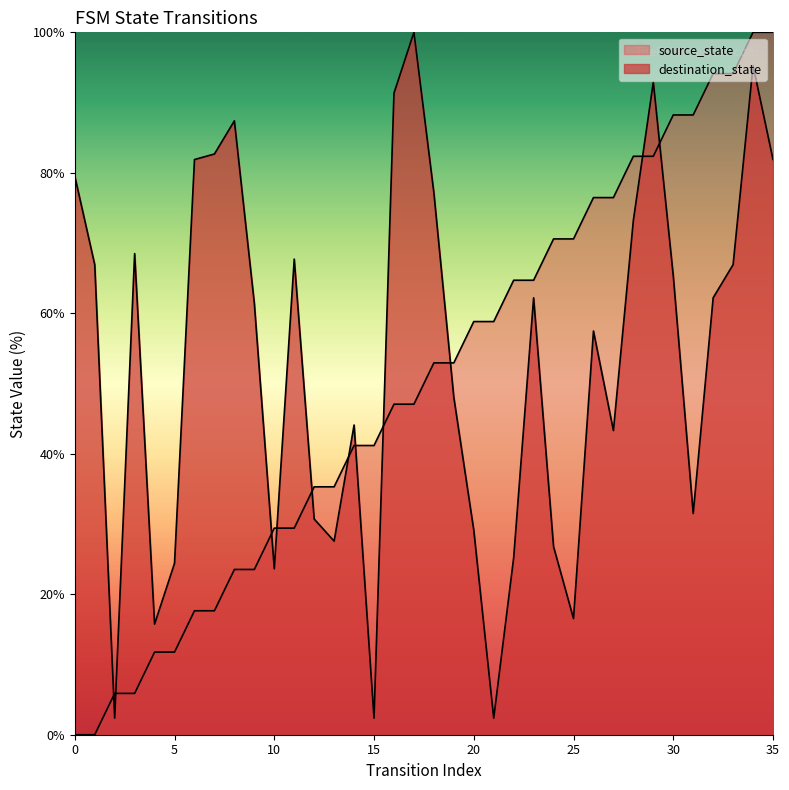

What is the total value across all series at 32?

156.3